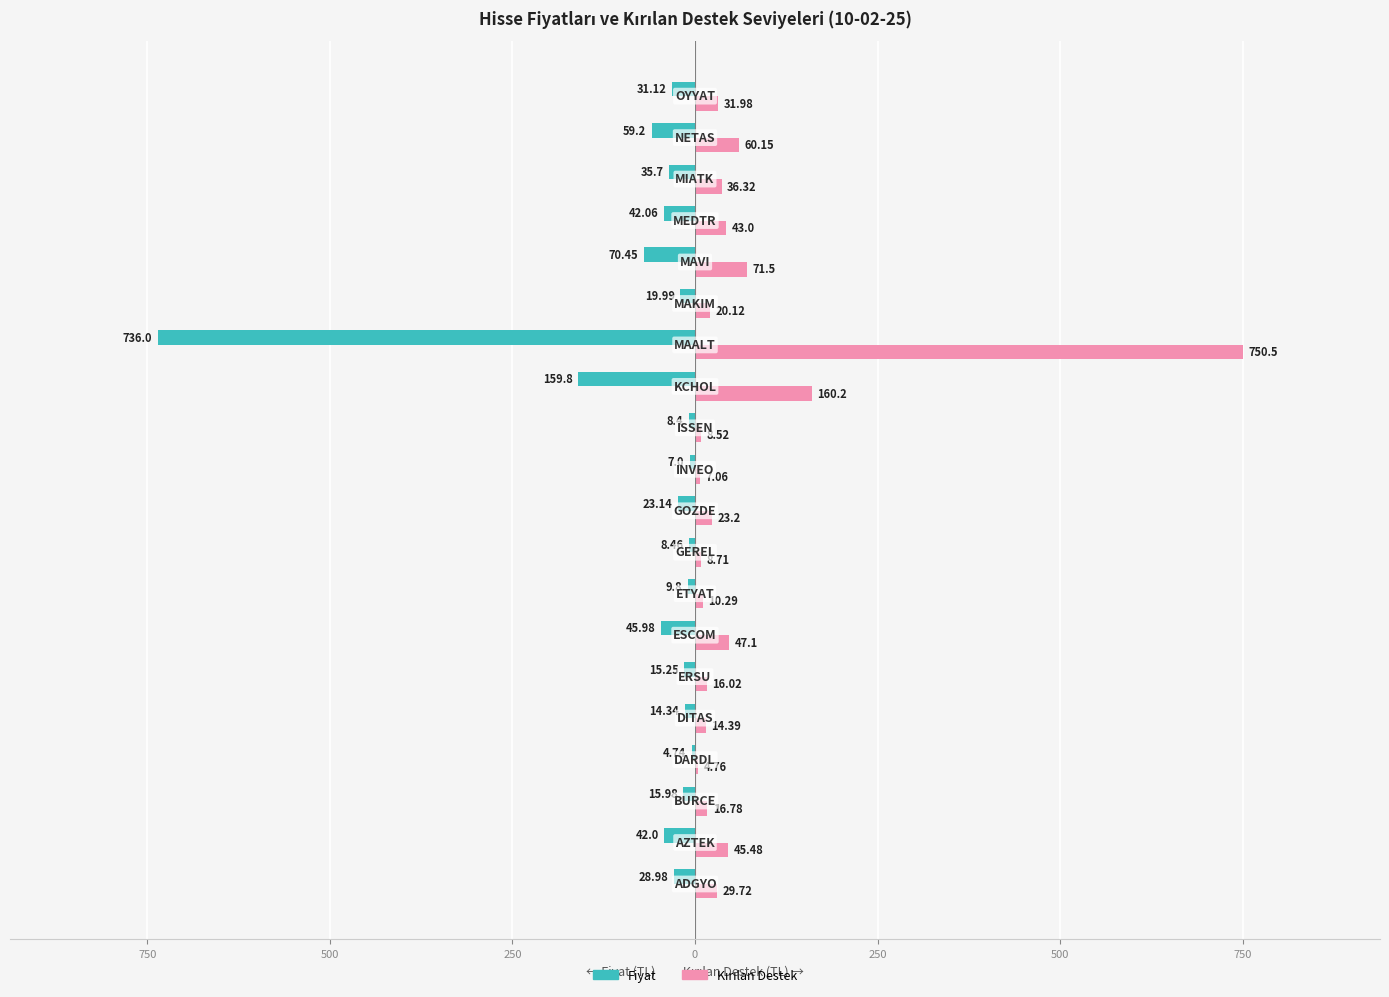

What is the sum of all Fiyat values?

-1378.4